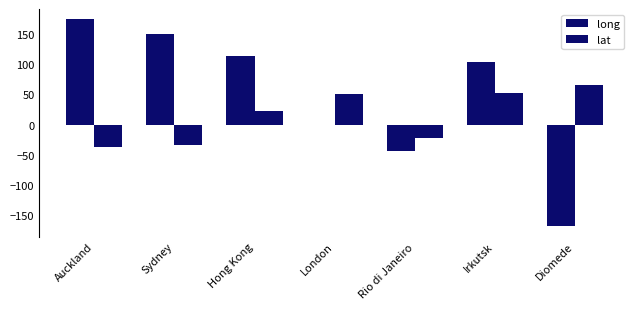

How many categories are shown in the chart?

7